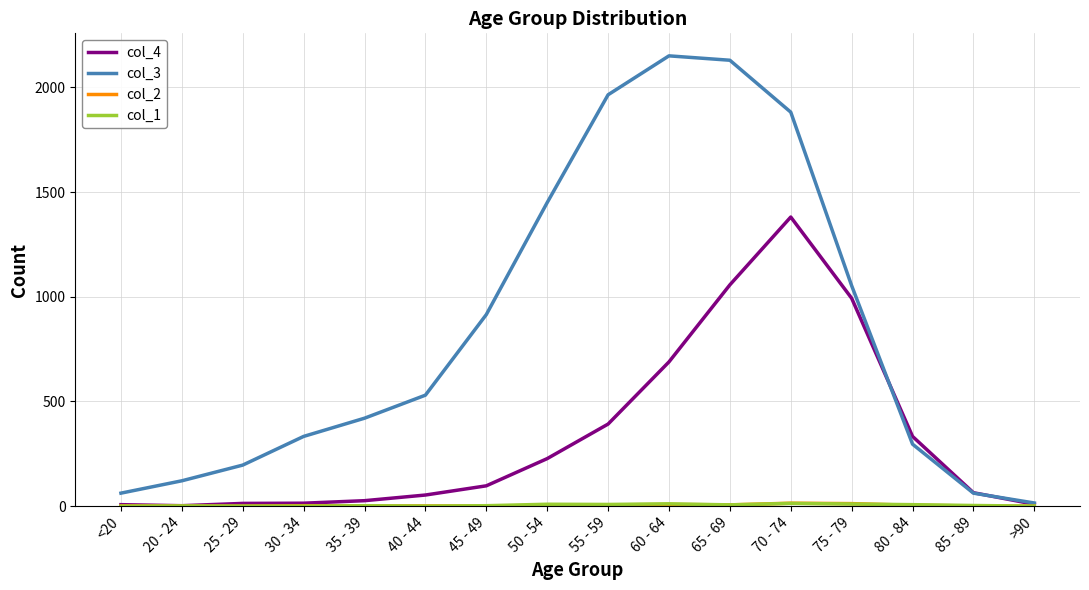

The col_3 series shows 2130 at 65 - 69. True or false?

True